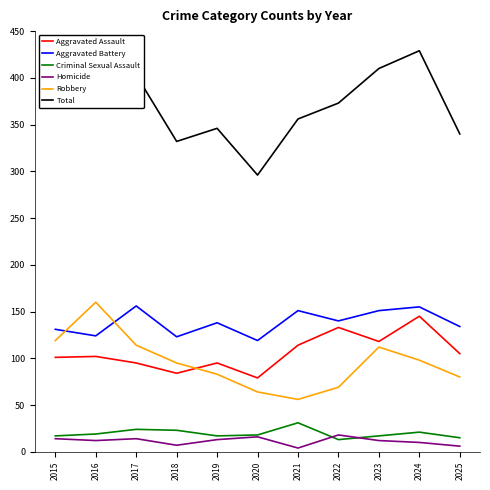

How many lines are shown in the chart?

6